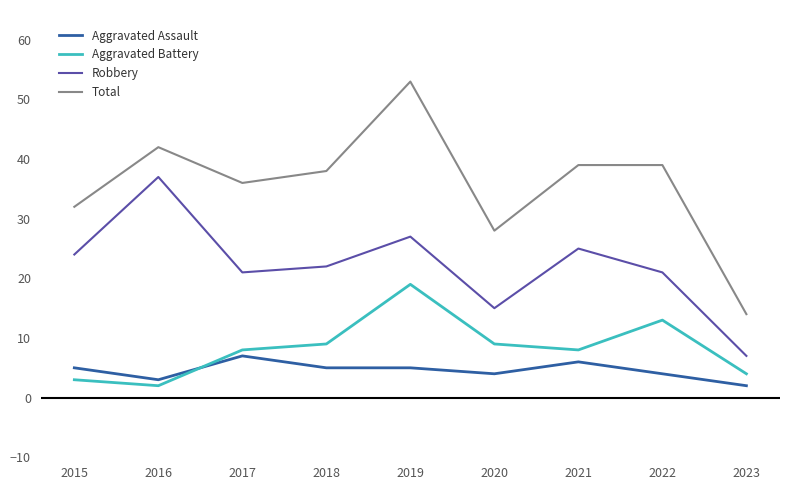

What is the average value of the Aggravated Battery series?

8